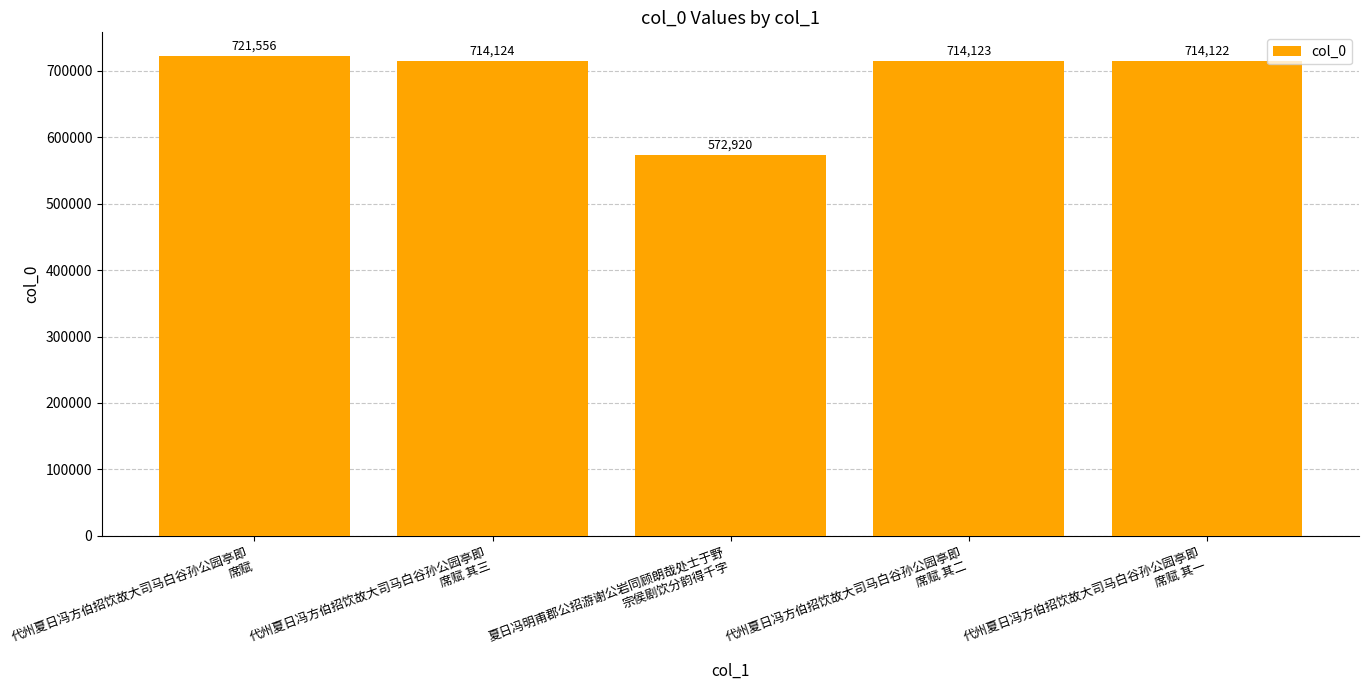

Reading left to right, extract all data points from this chart.

721556	714124	572920	714123	714122